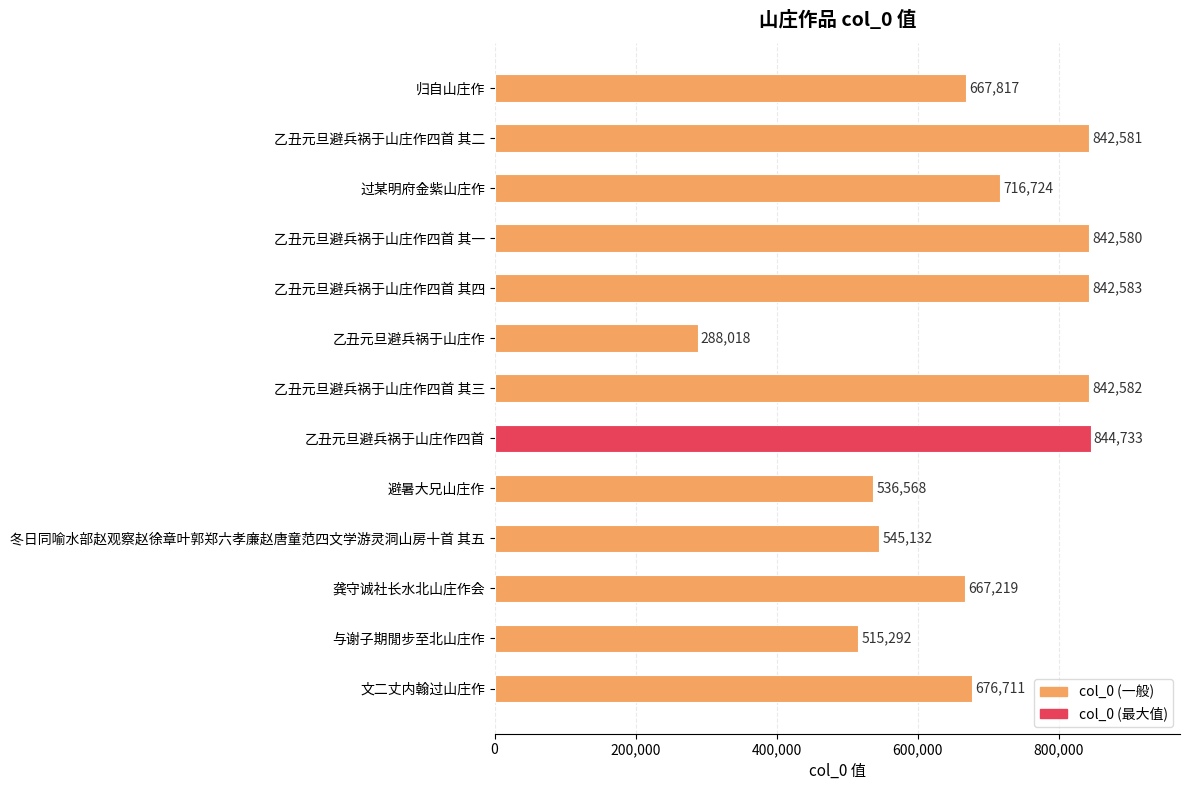

Rank the categories by value from lowest to highest.

乙丑元旦避兵祸于山庄作, 与谢子期閒步至北山庄作, 避暑大兄山庄作, 冬日同喻水部赵观察赵徐章叶郭郑六孝廉赵唐童范四文学游灵洞山房十首 其五, 龚守诚社长水北山庄作会, 归自山庄作, 文二丈内翰过山庄作, 过某明府金紫山庄作, 乙丑元旦避兵祸于山庄作四首 其一, 乙丑元旦避兵祸于山庄作四首 其二, 乙丑元旦避兵祸于山庄作四首 其三, 乙丑元旦避兵祸于山庄作四首 其四, 乙丑元旦避兵祸于山庄作四首